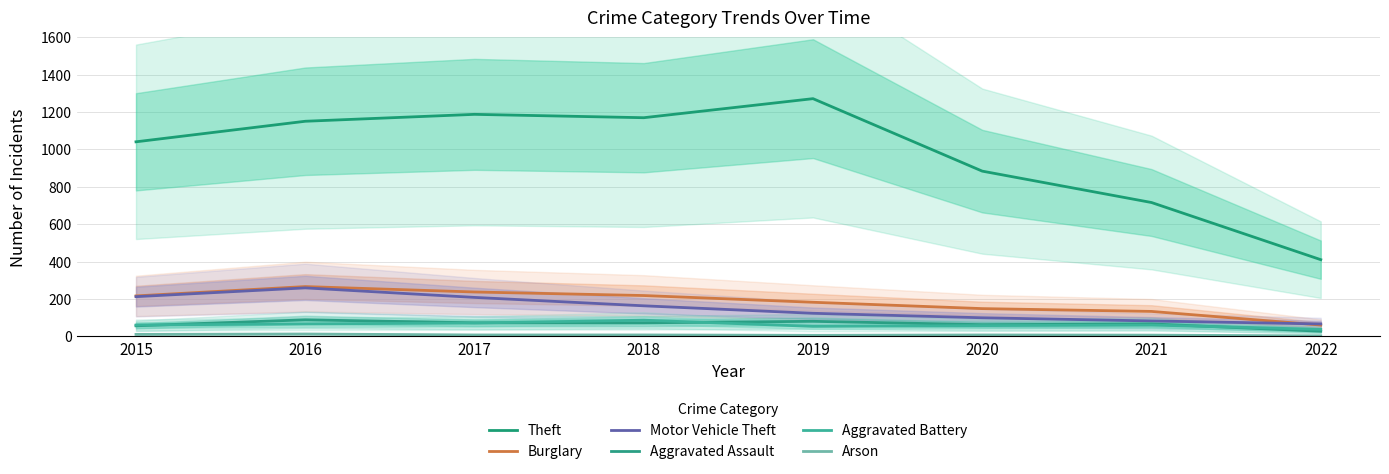

What is the sum of the Arson values at 2018 and 2017?

14